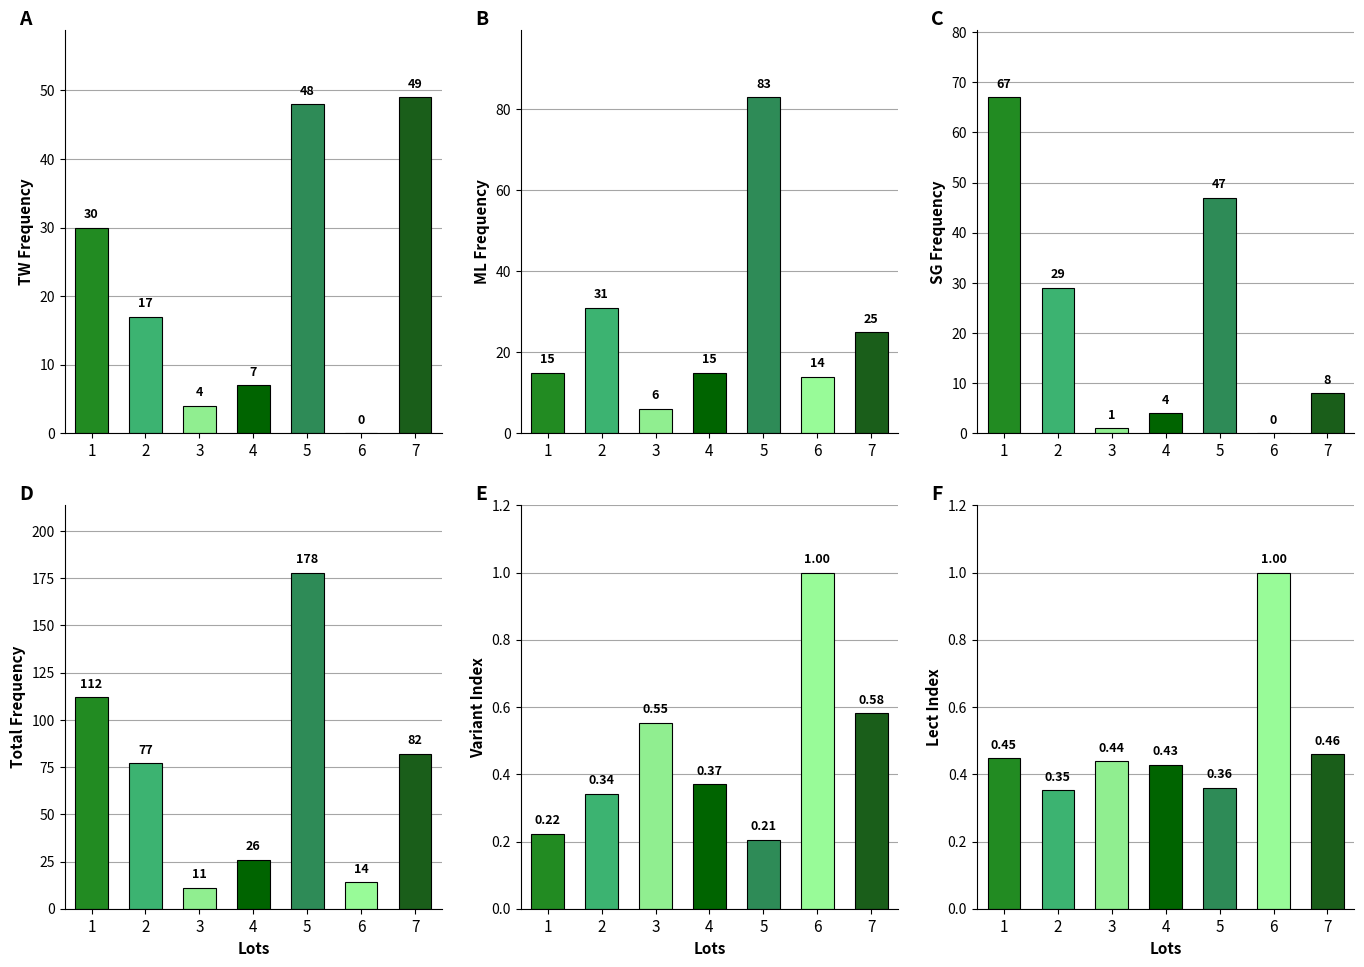

What are all the series names shown in the legend?

TW, ML, SG, TotalFreq, variant_I, lect_I